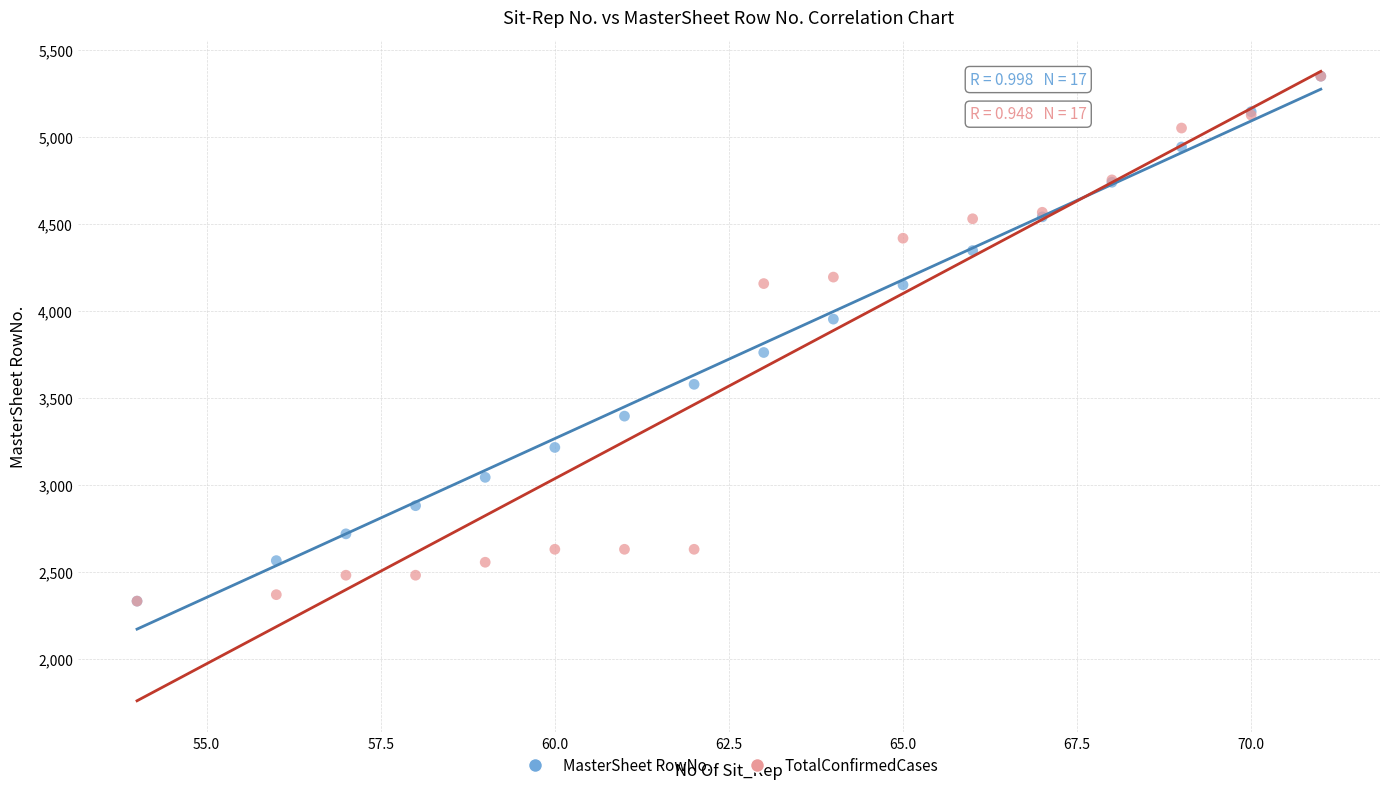

What are all the series names shown in the legend?

MasterSheet RowNo., TotalConfirmedCases